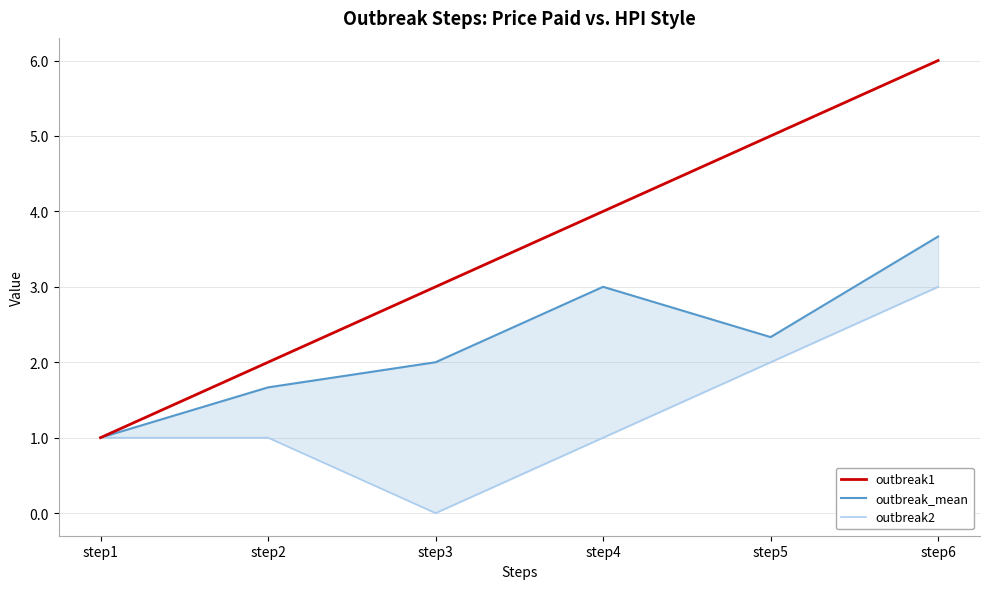

The value of outbreak2 at step3 is -1.6. True or false?

False